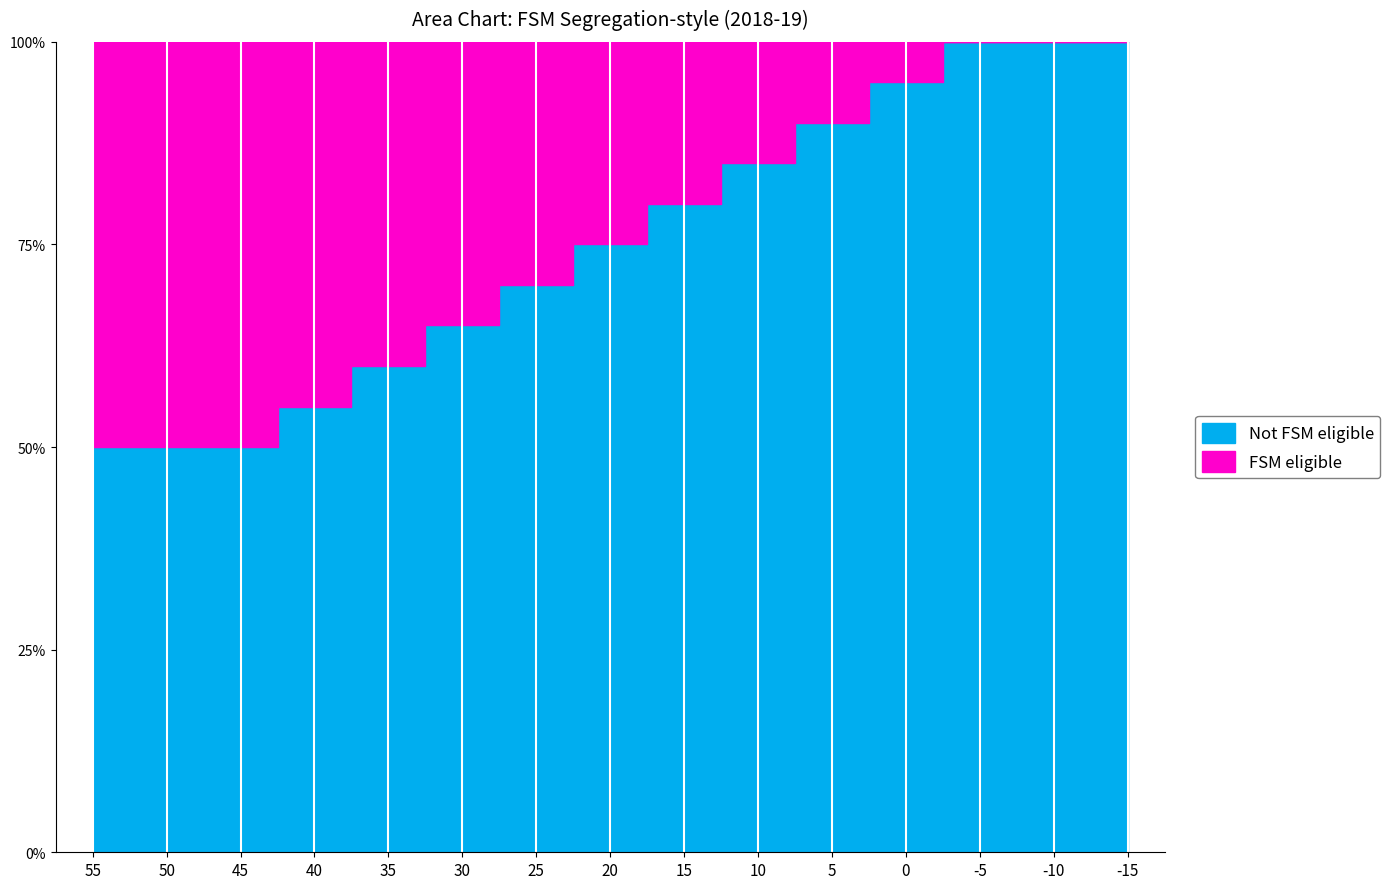

True or false: the data has more than 1 interior local peaks.

False